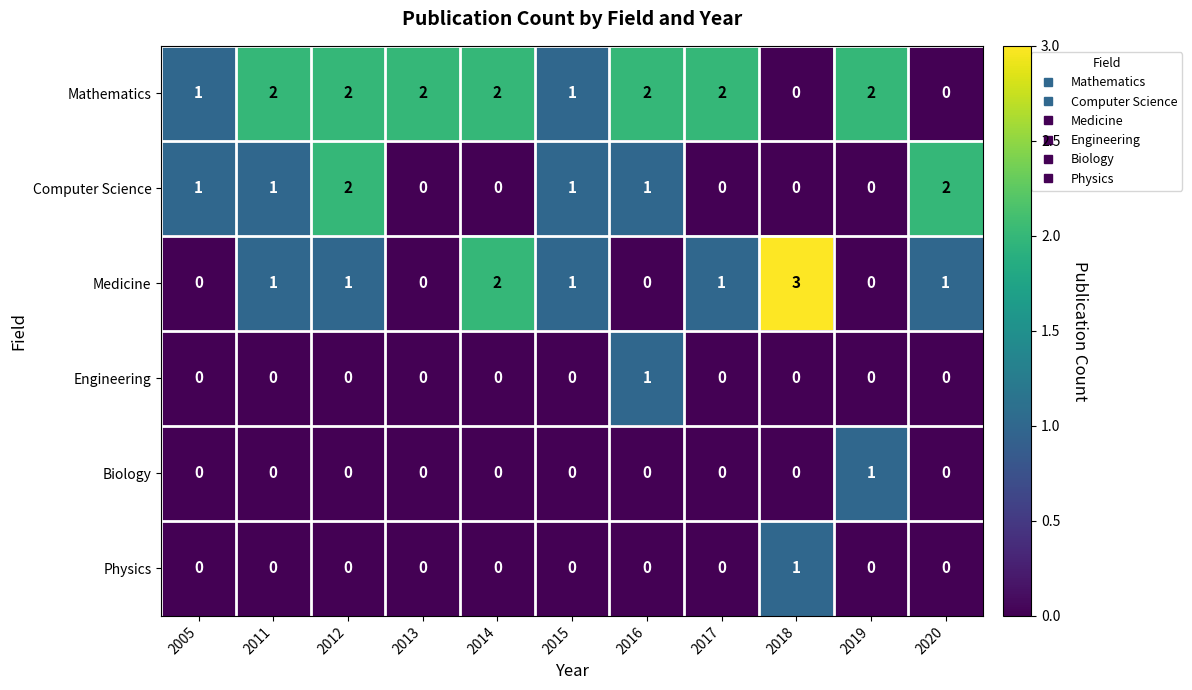

How many Physics values are between 0 and 1?

11